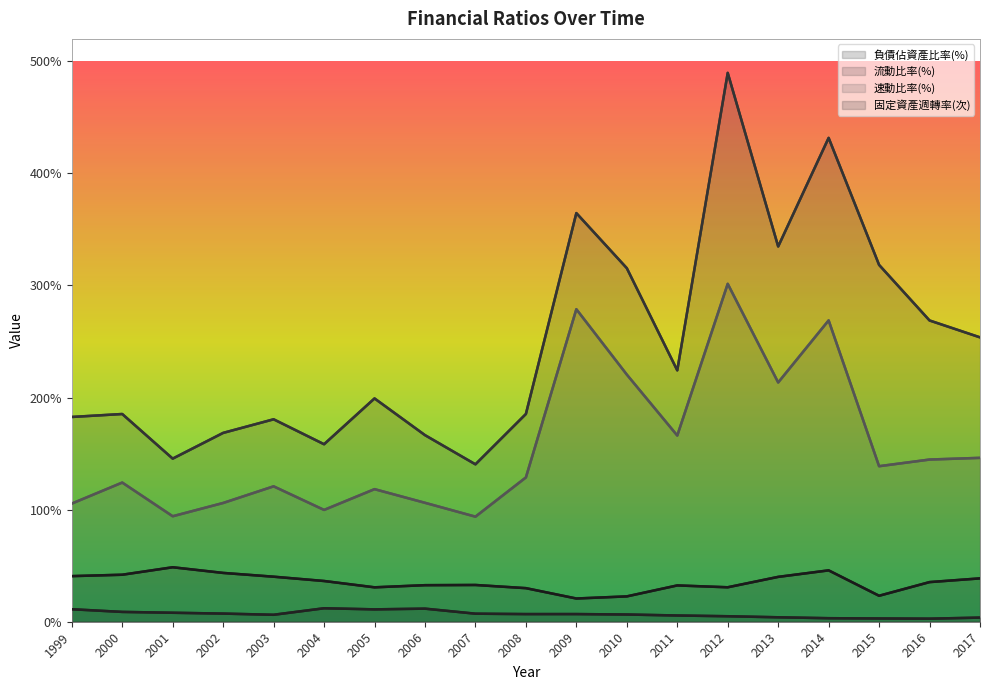

How many interior local valleys does the 速動比率(%) series have?

6